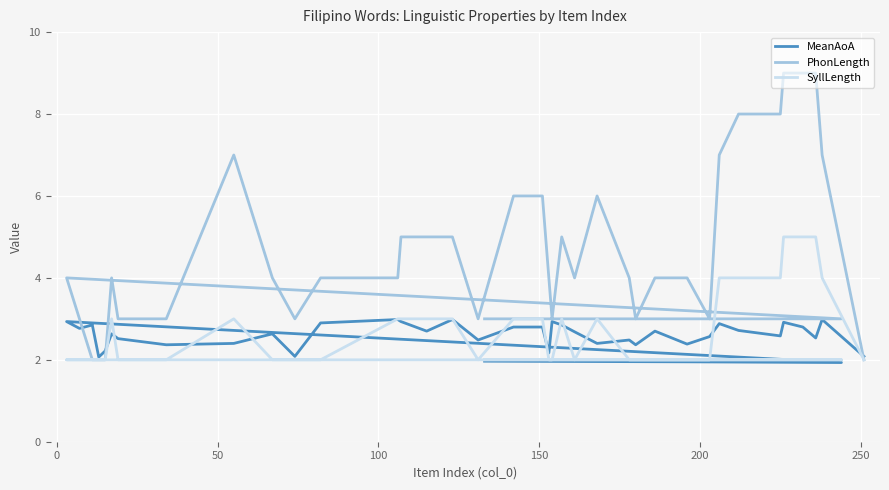

The value of SyllLength at 27 is 3.5. True or false?

False